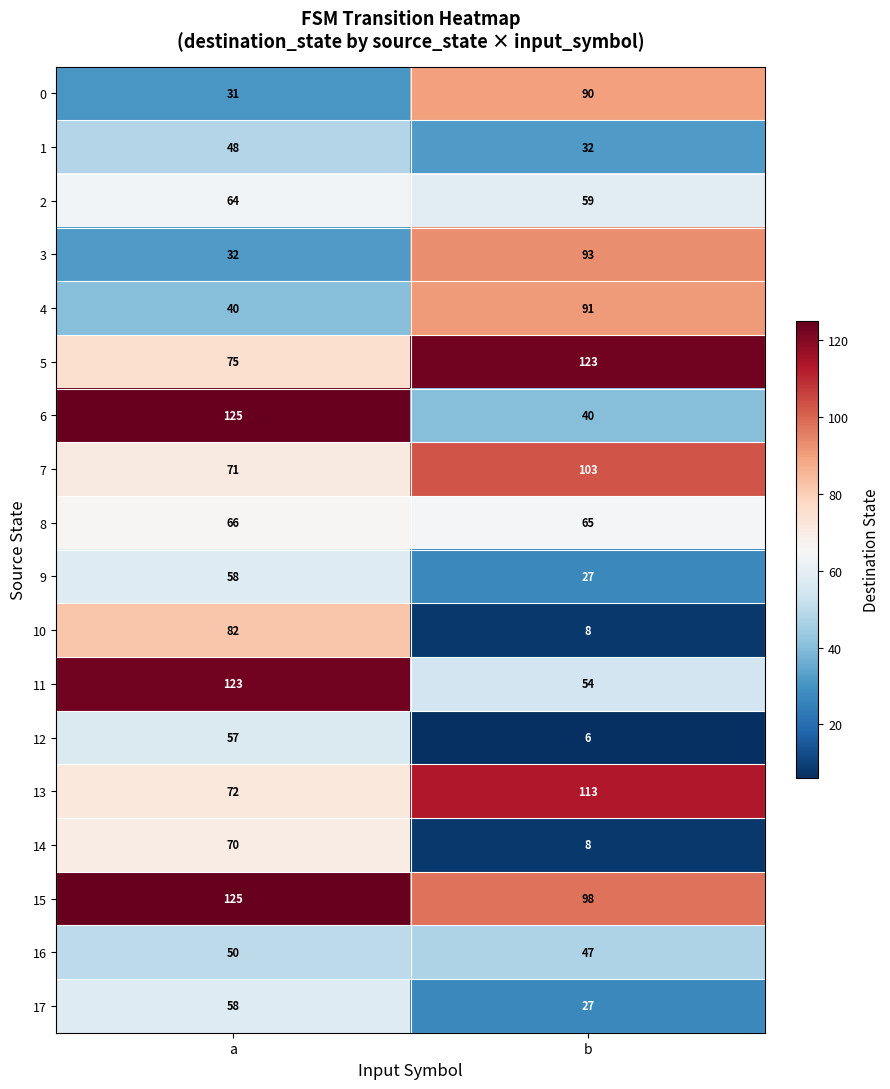

Which label corresponds to the largest value in the chart?

a